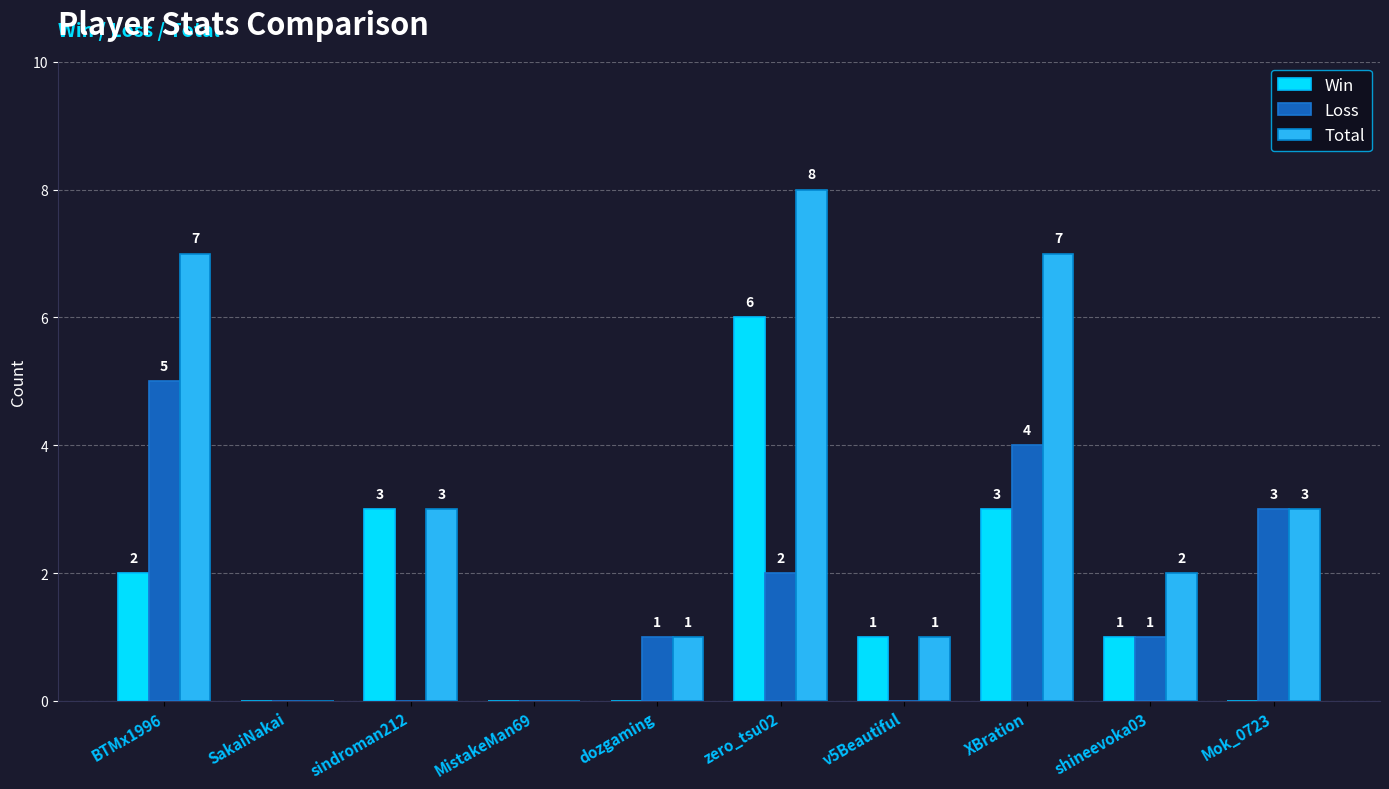

Is the value of Win at BTMx1996 greater than the value of Total at BTMx1996?

No